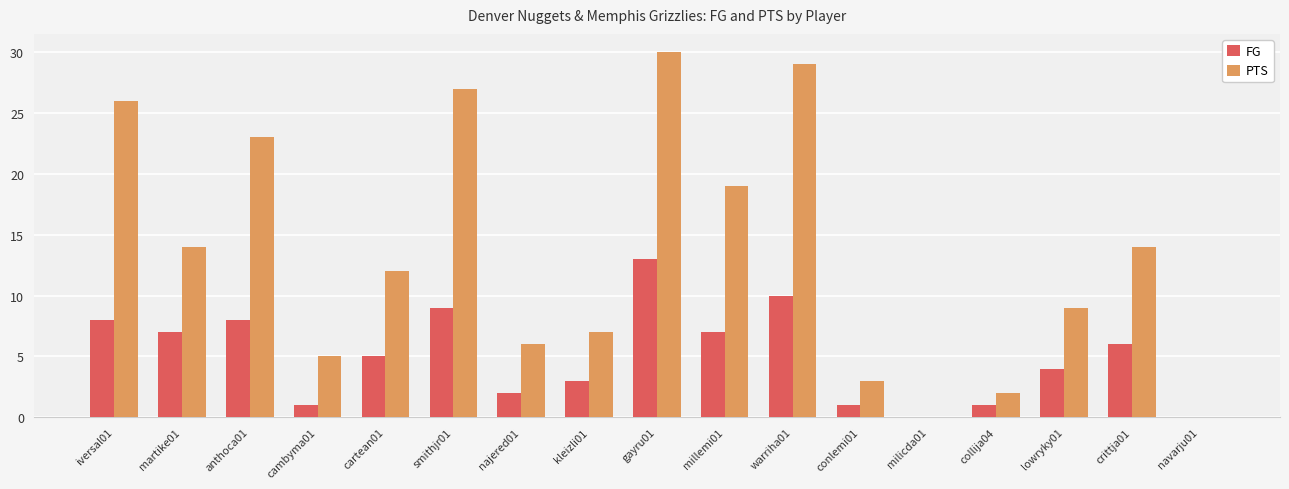

Are the bars horizontal?

No